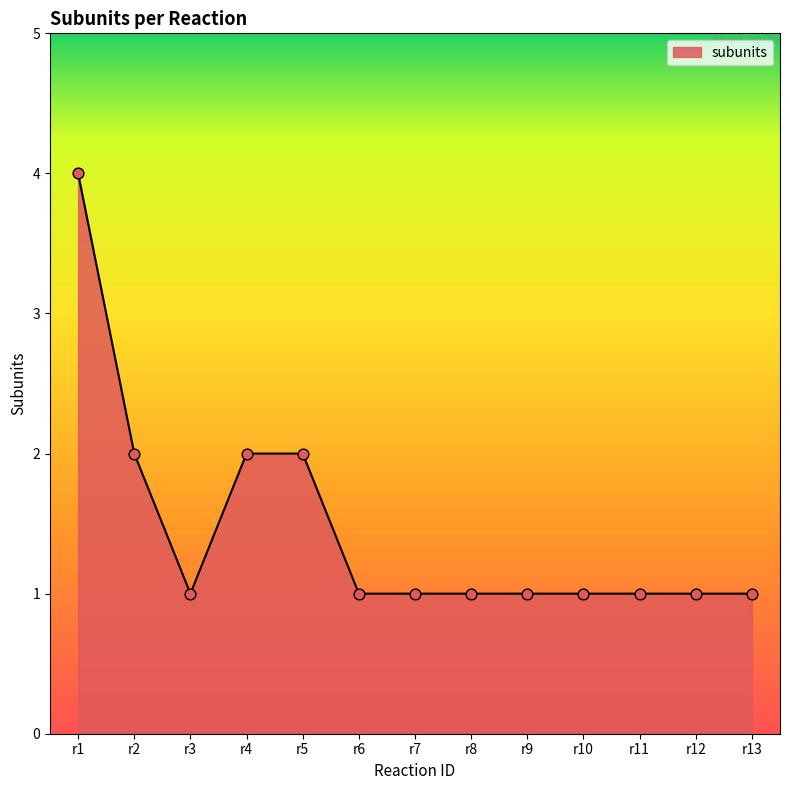

What is the greatest value displayed?

4